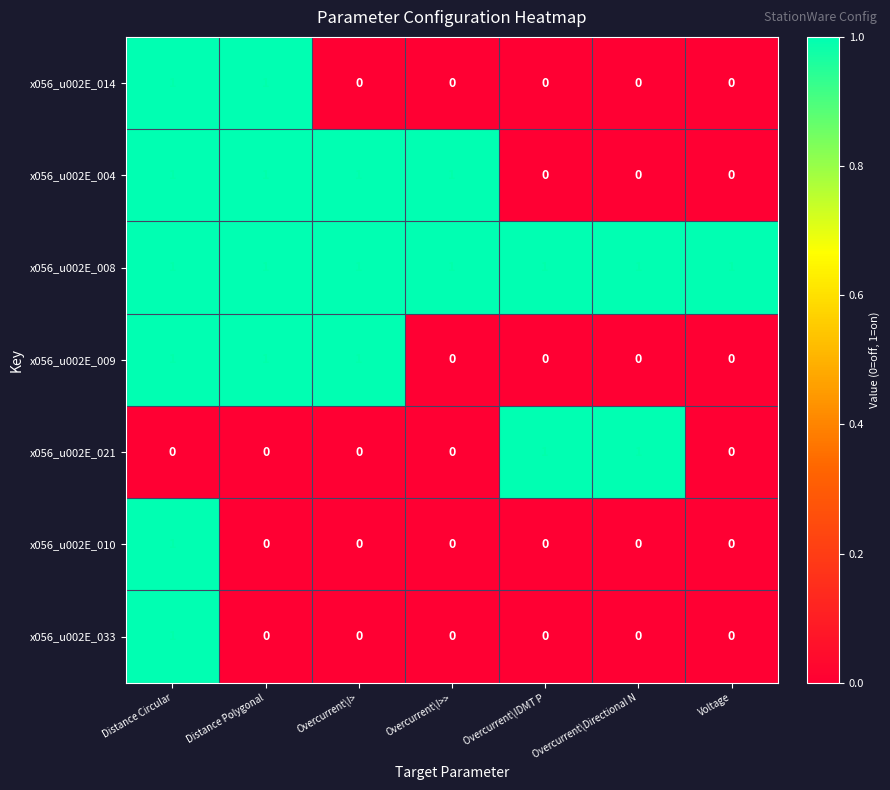

What is the total value across all series at Distance Polygonal?

4